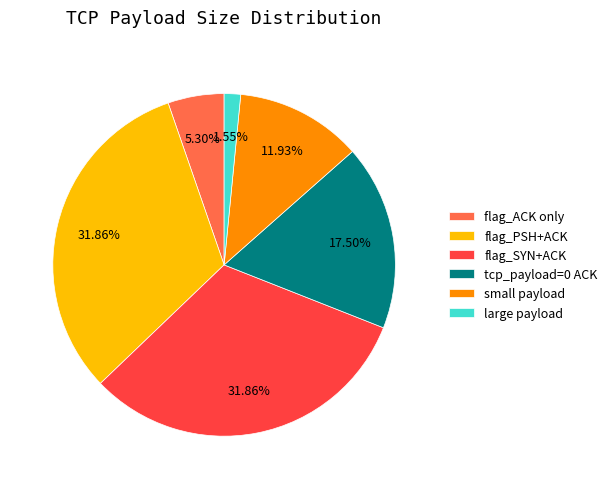

What is the smallest slice in the pie chart?

large payload